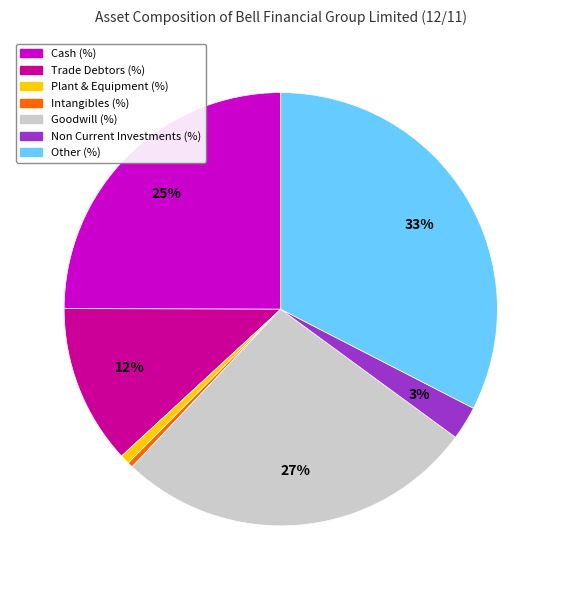

Is there any slice that represents more than half of the pie?

No